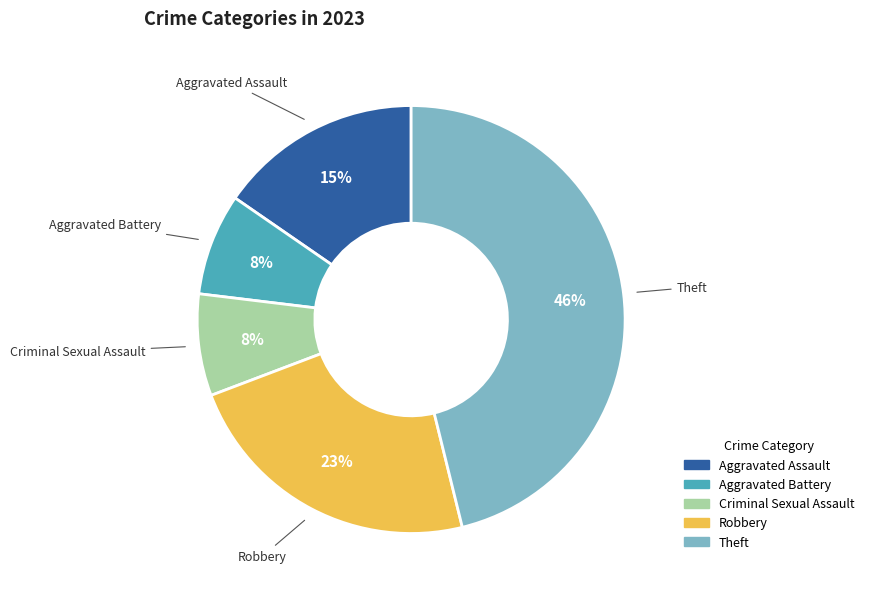

Is Theft the majority of the pie?

No